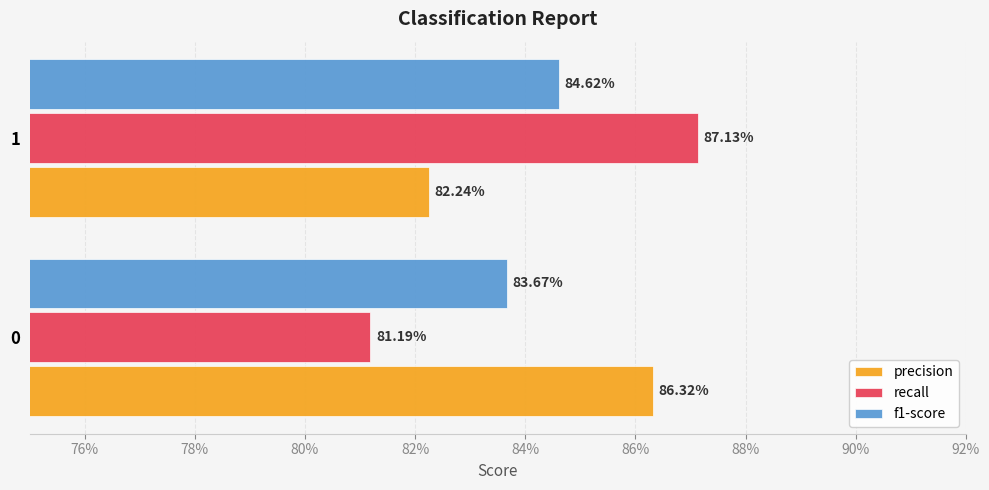

What are all the series names shown in the legend?

precision, recall, f1-score